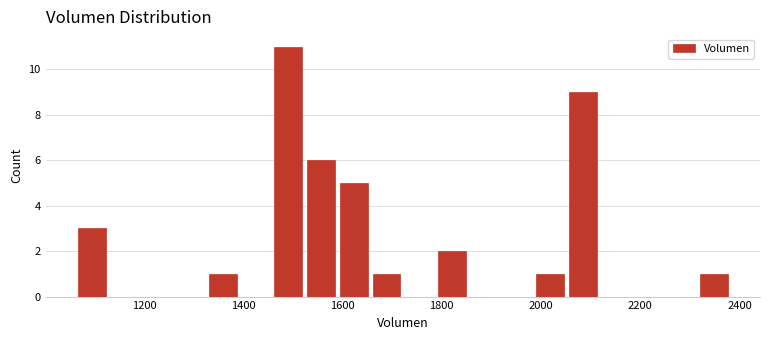

Around what value on the x-axis is the tallest bar? Give the approximate position of its centre, as read against the axis.

1500